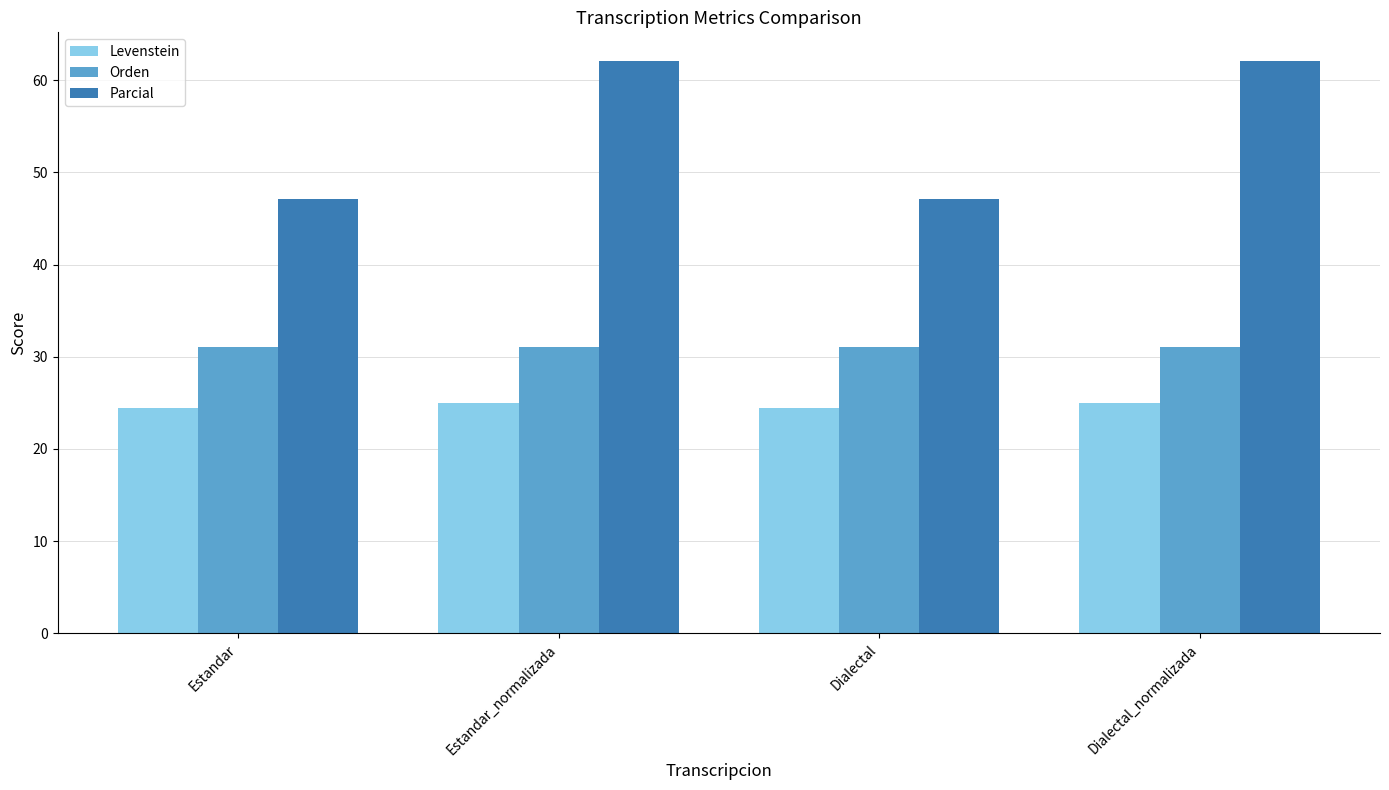

Is the value of Levenstein at Estandar greater than the value of Orden at Dialectal?

No